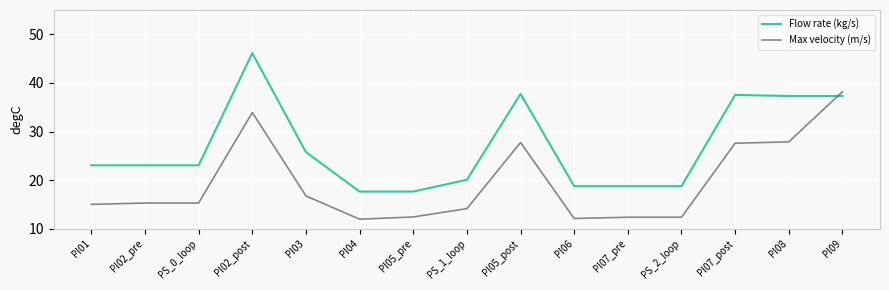

What is the difference between the Flow rate (kg/s) values at PI02_post and PS_1_loop?

26.0